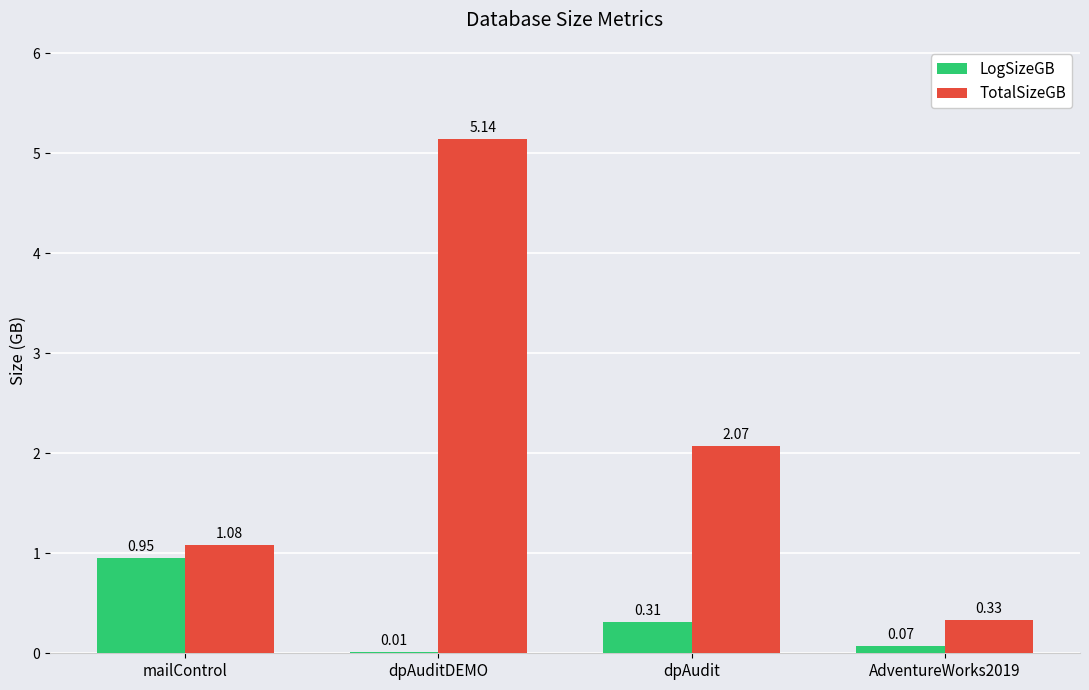

Count the number of data series in this chart.

2